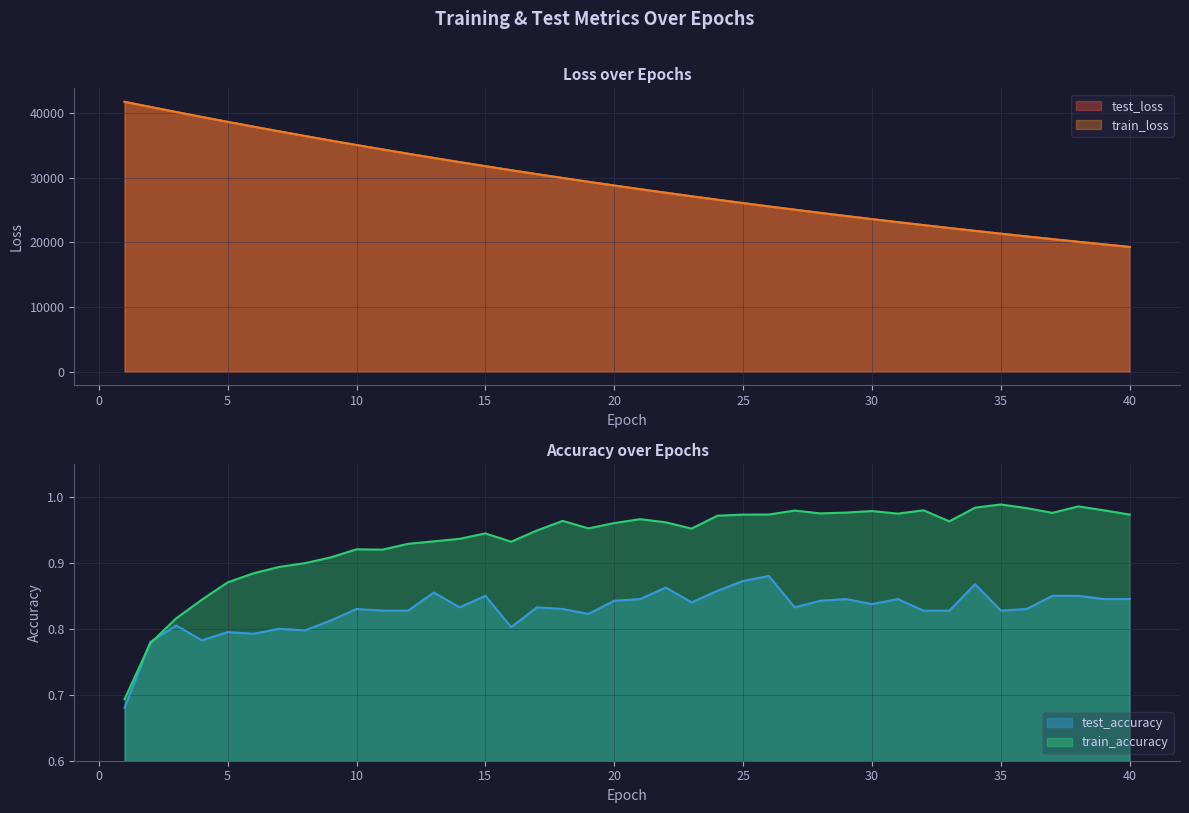

Is the value of train_loss at 16 greater than the value of test_loss at 38?

Yes